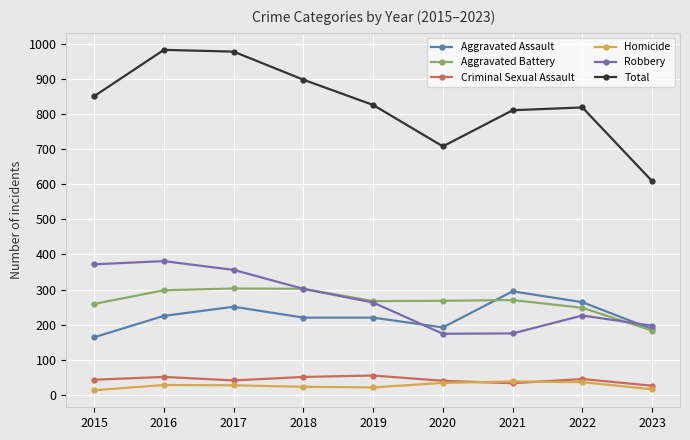

Is it true that Homicide equals 13 at 2019?

False